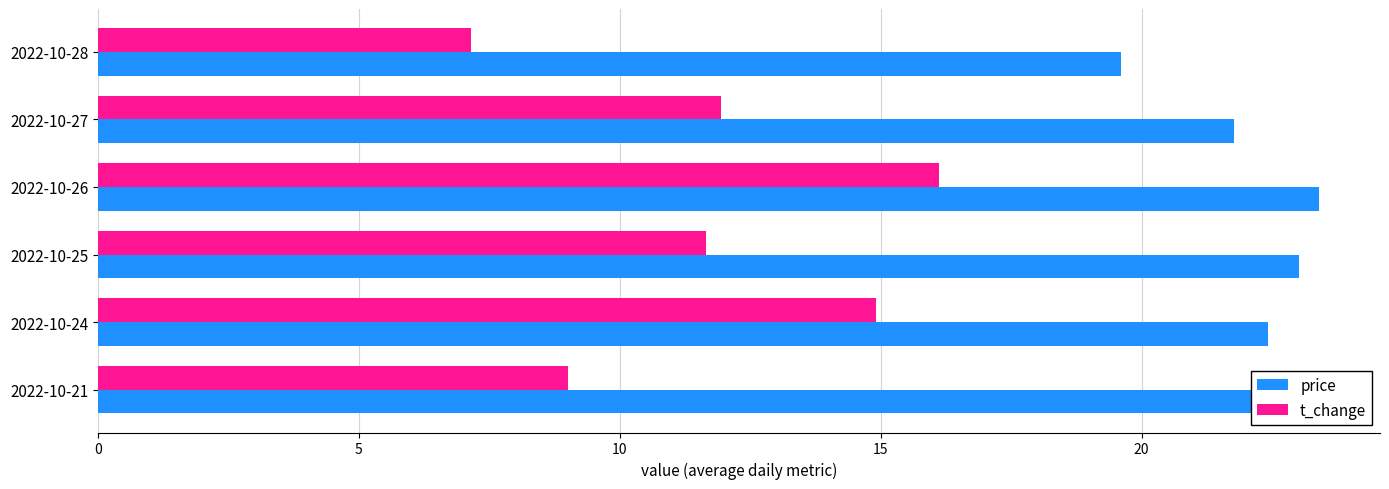

True or false: t_change has a value of 11.7 at 2022-10-25.

True